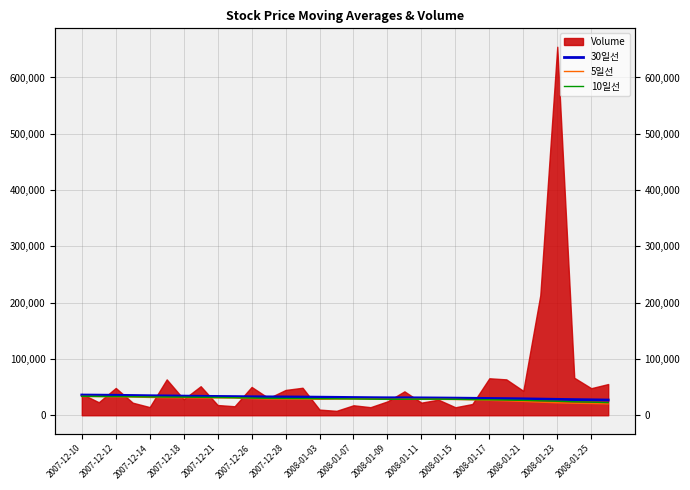

Where does the 10일선 series first go above 29280?

2007-12-10